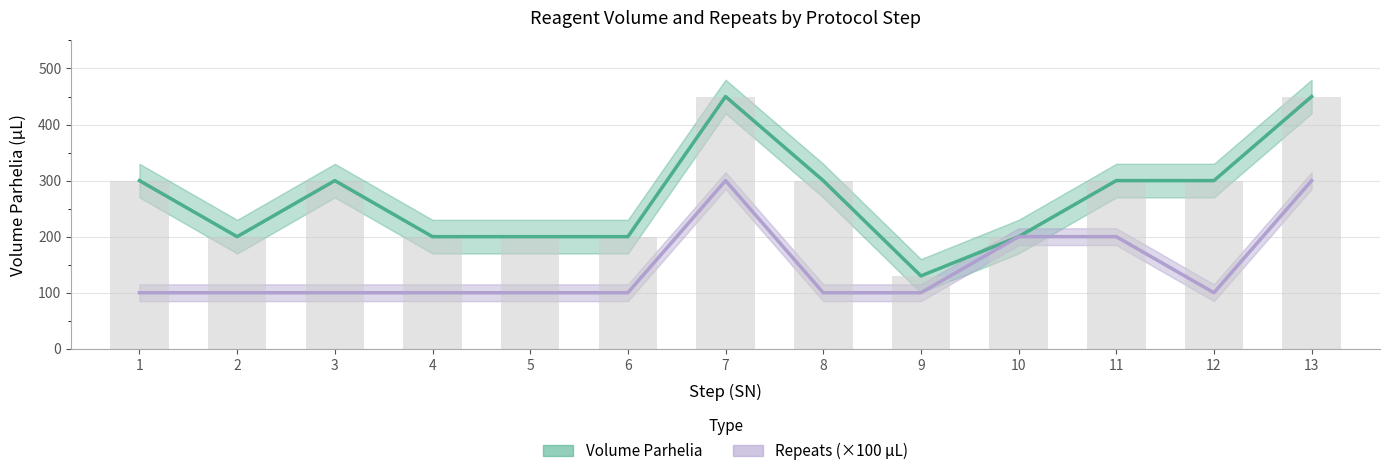

Is it true that Volume Parhelia equals 143 at 11?

False